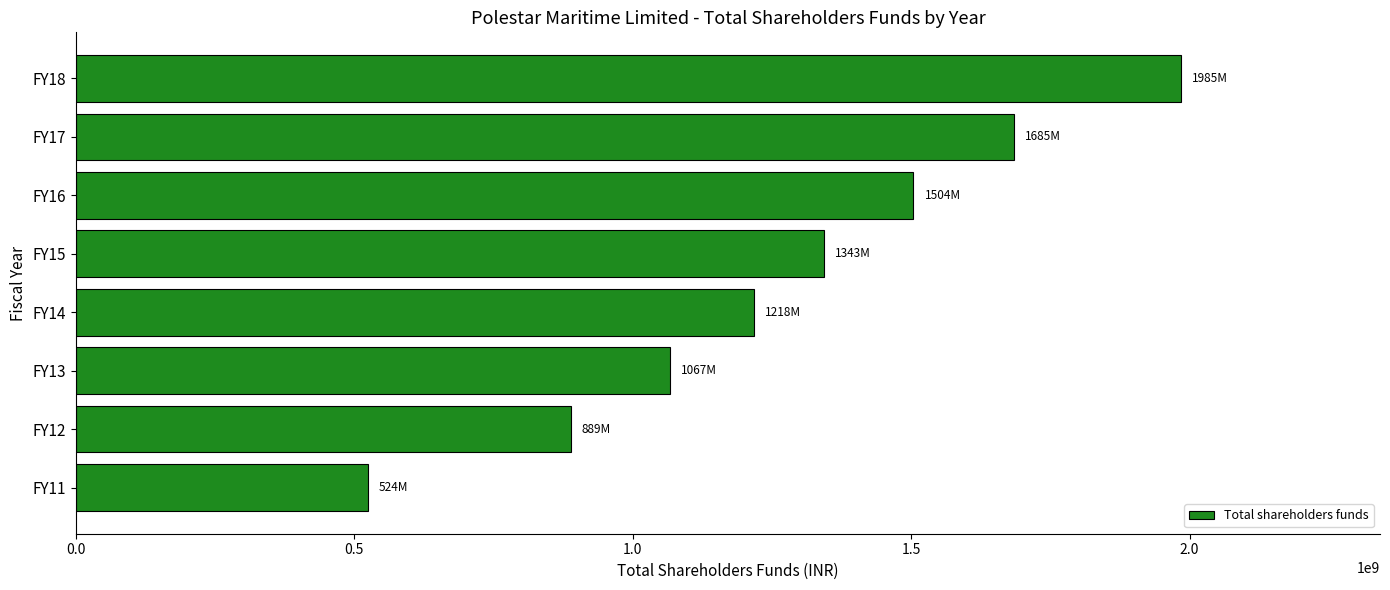

Are the bars horizontal?

Yes